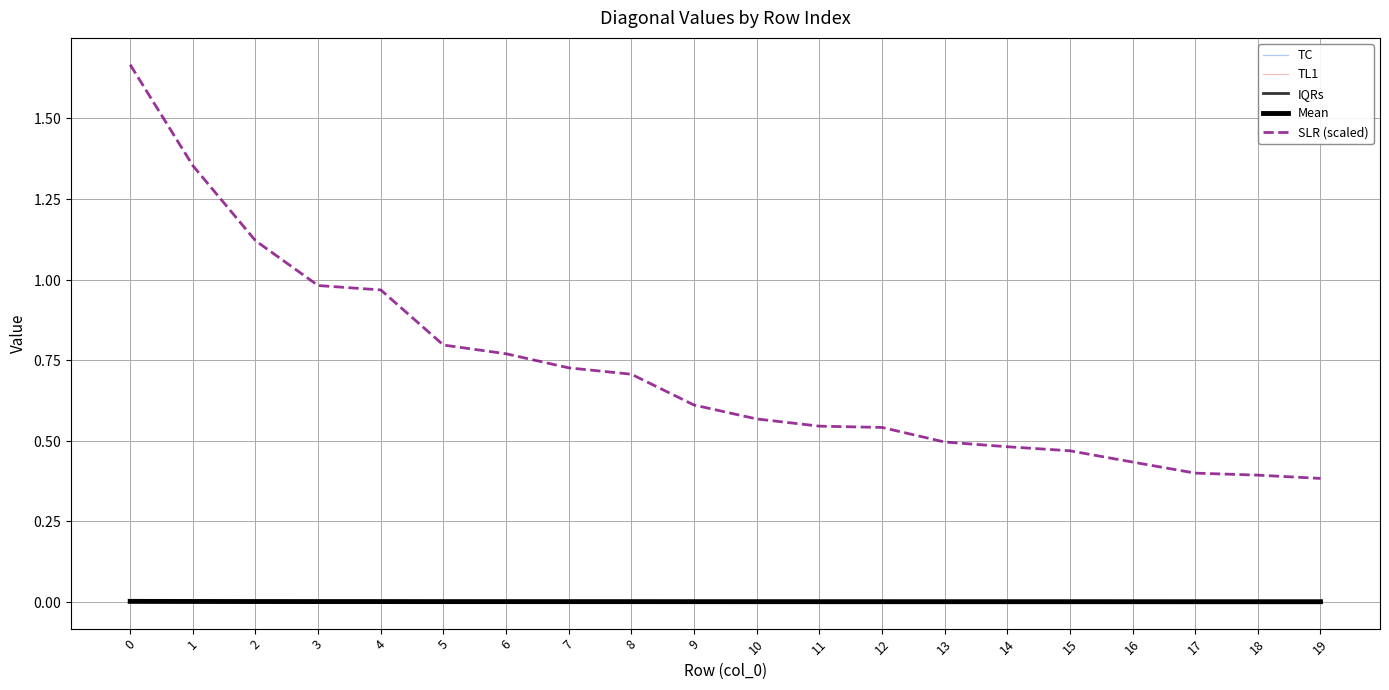

True or false: Mean and TL1 cross at least once.

True